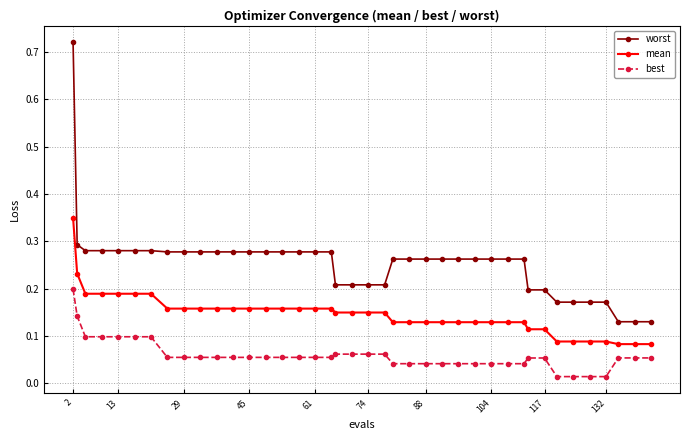

At how many categories does at least one series exceed 0?

40